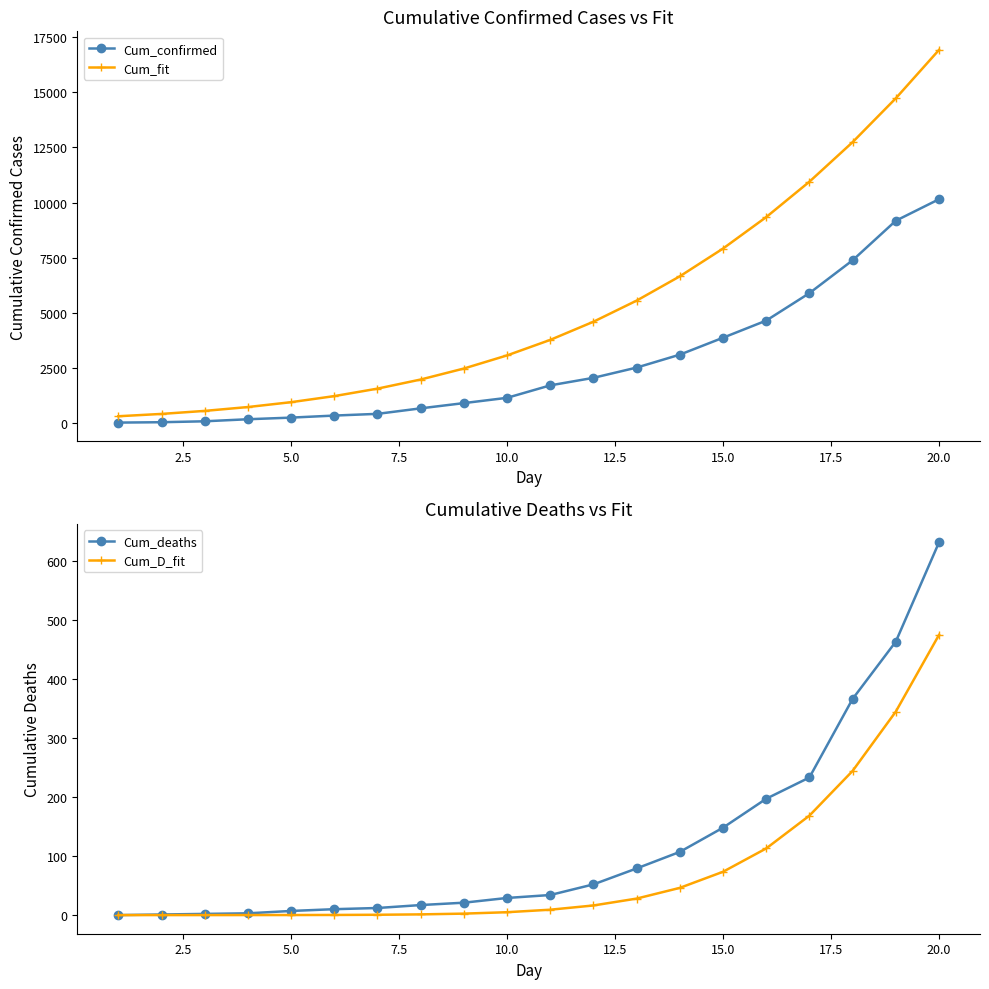

At which label does Cum_D_fit reach its peak?

20.0